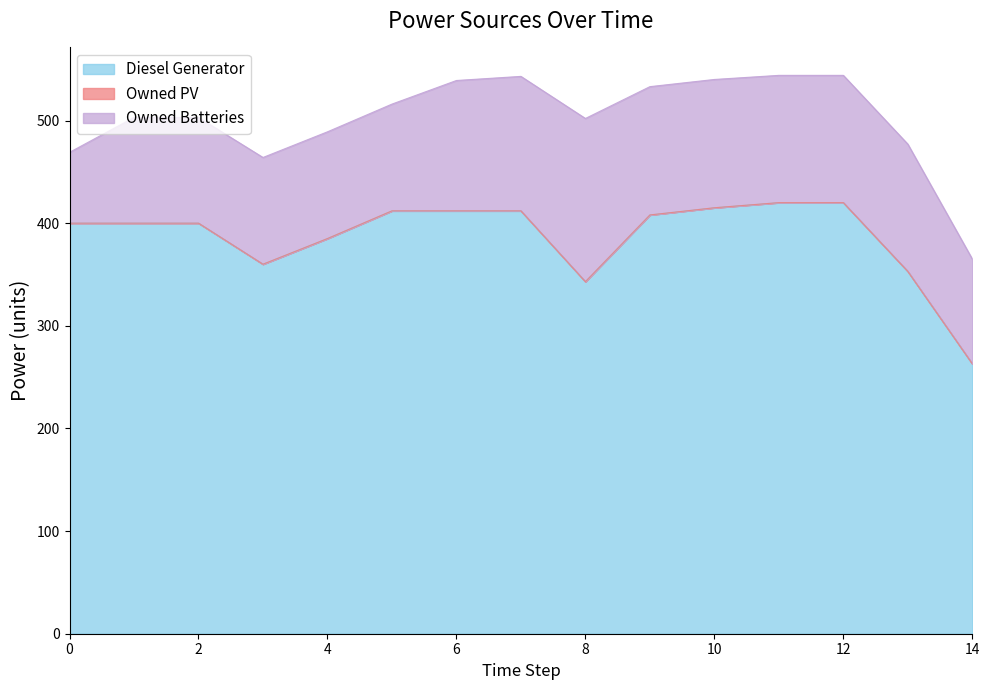

What is the value of the Diesel Generator point at the 15th from the left?

263